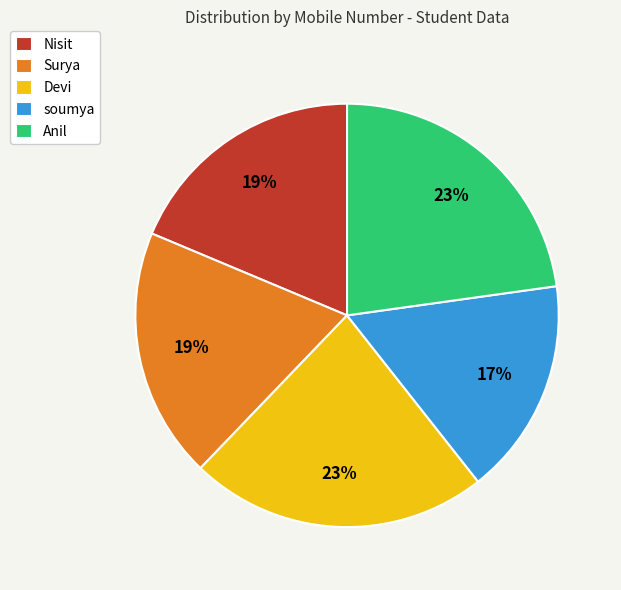

The Devi slice represents 31% of the pie. True or false?

False